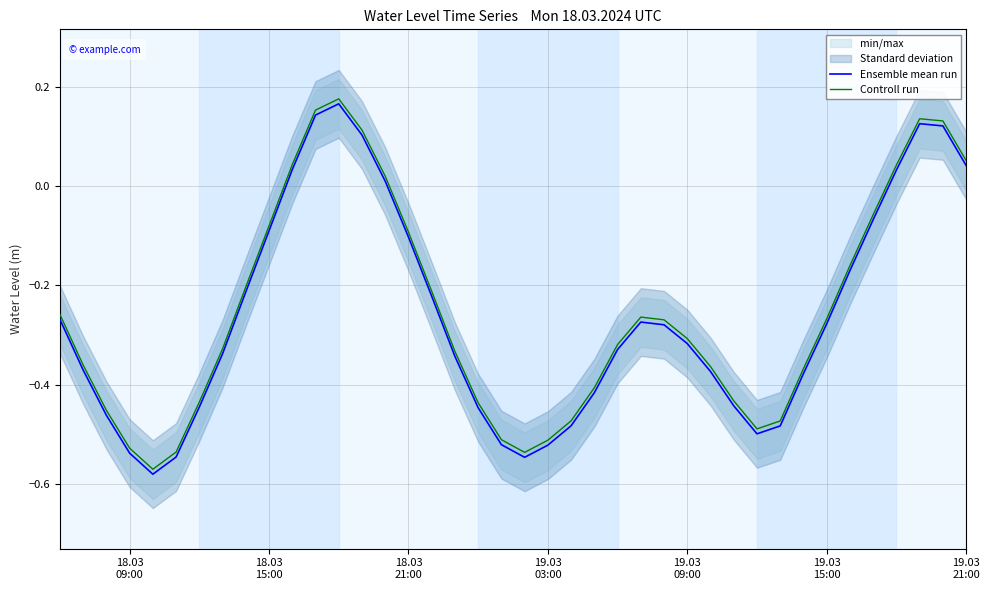

The value of Ensemble mean run at 11 is 0.1. True or false?

False